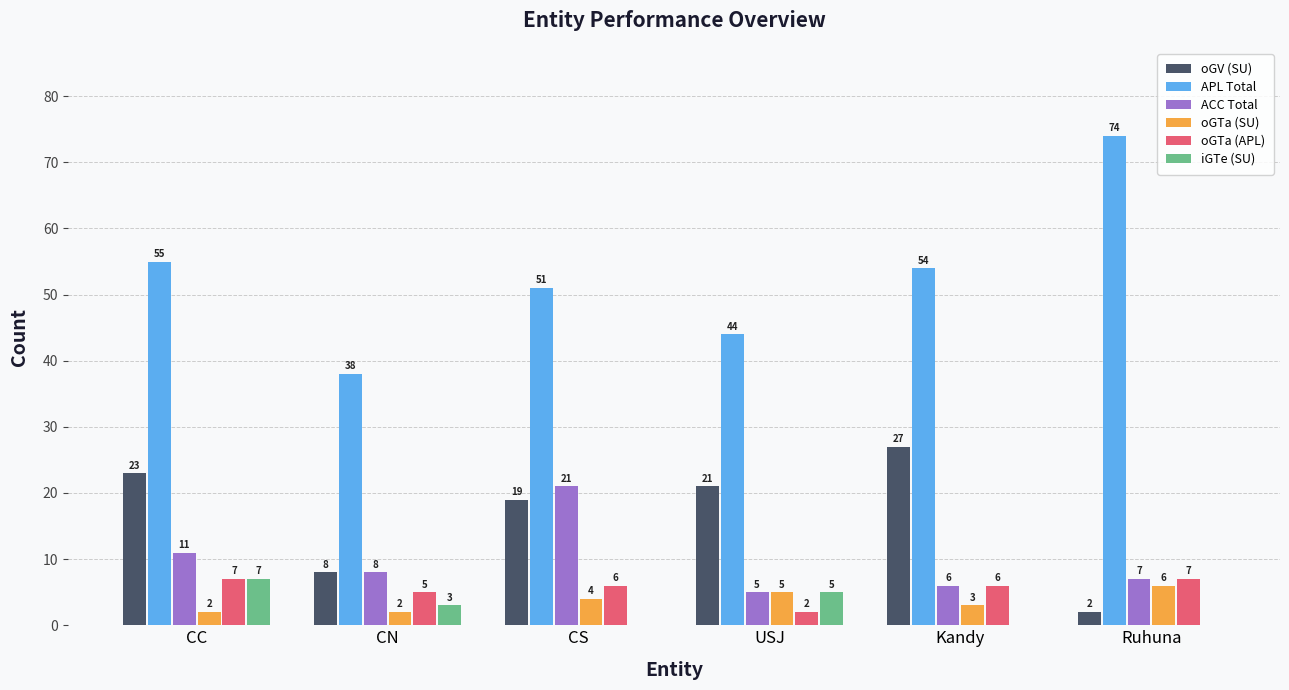

Which series changed the most between CC and Ruhuna?

oGV (SU)